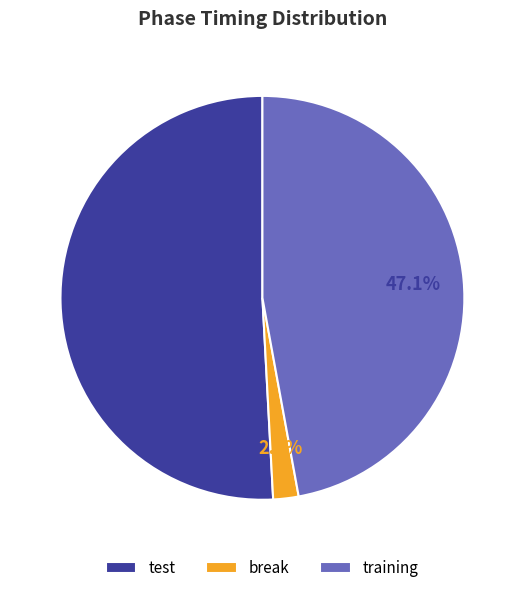

Count the number of slices in the pie.

3